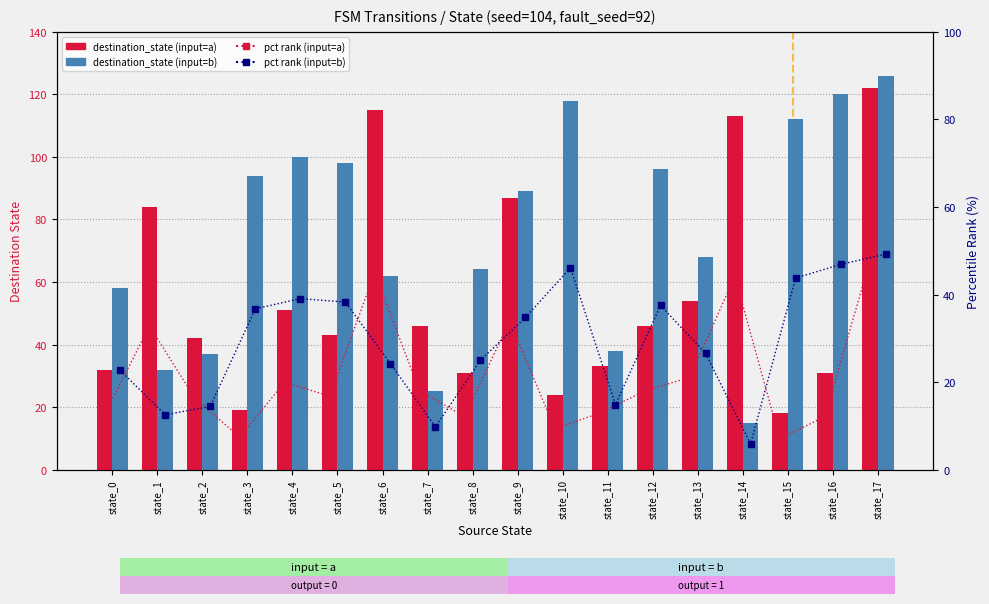

What is the value of the destination_state (input=a) bar at the 13th from the left?

46.0